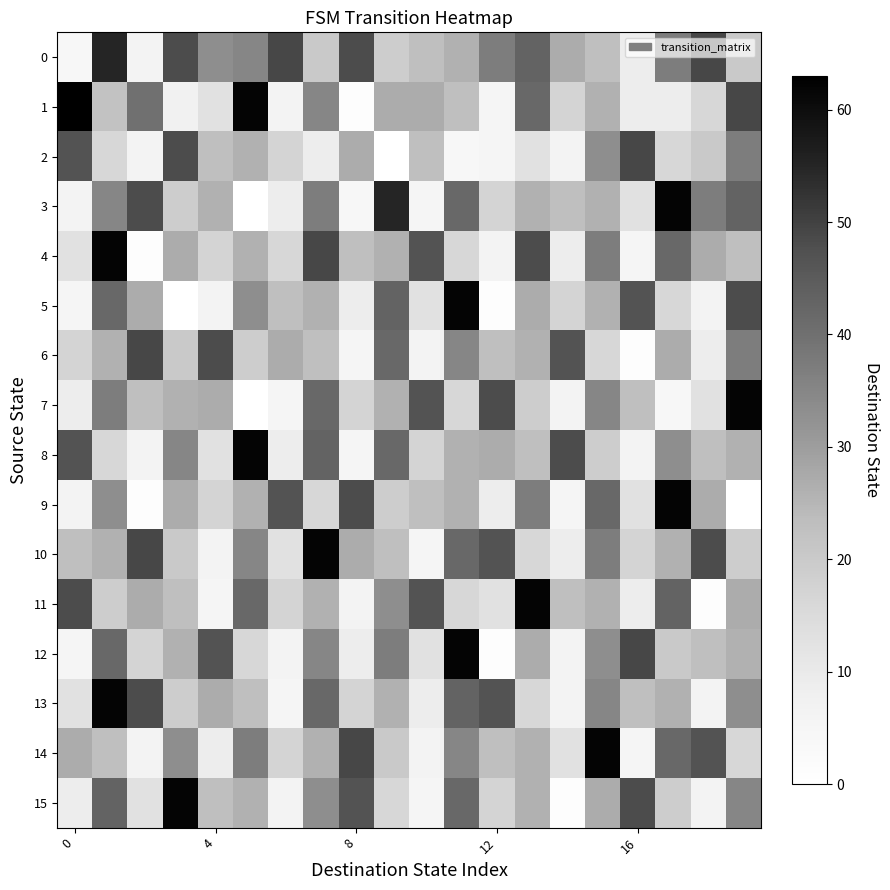

Which series has the widest spread of values?

1